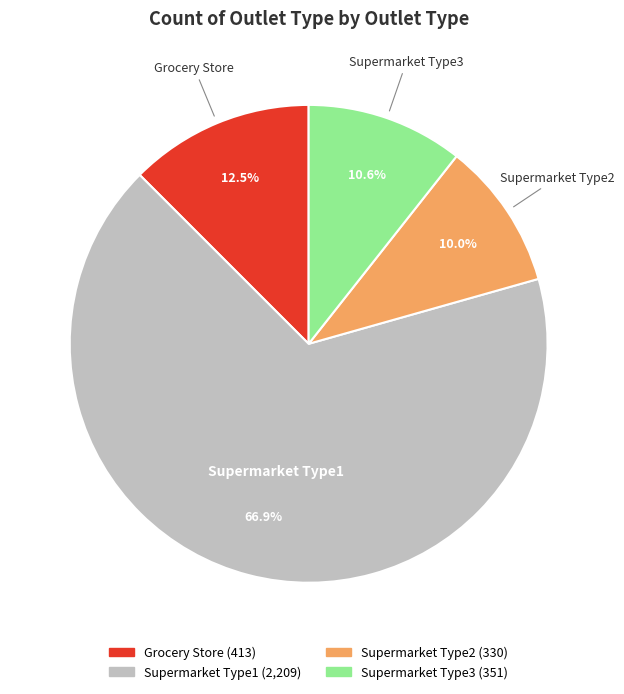

What percentage do Supermarket Type2 and Grocery Store together represent?

22.5%